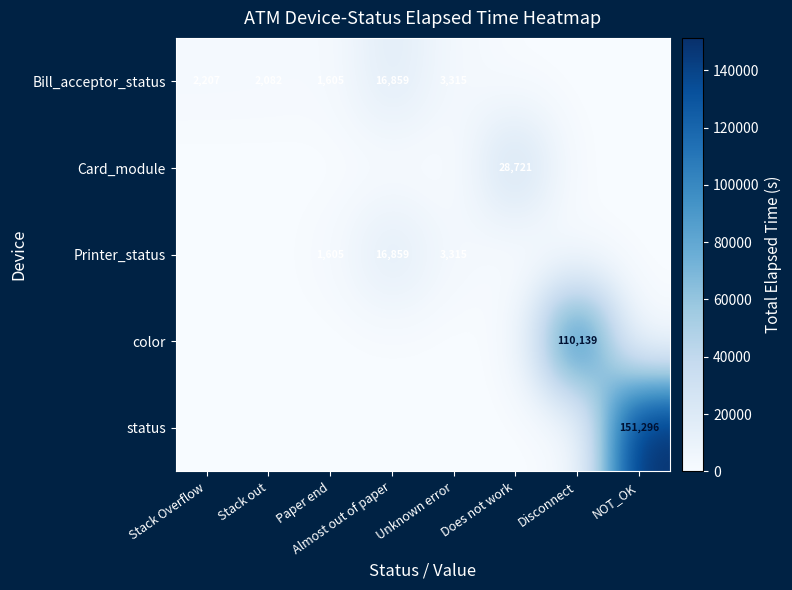

True or false: Bill_acceptor_status has a value of 338 at Paper end.

False